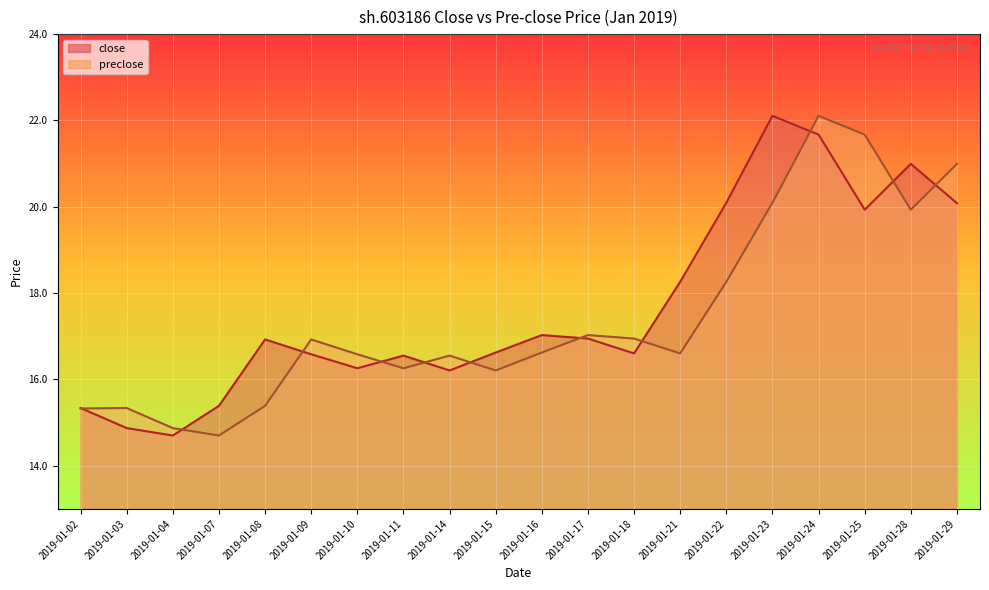

How many values in the preclose series are below 16?

5